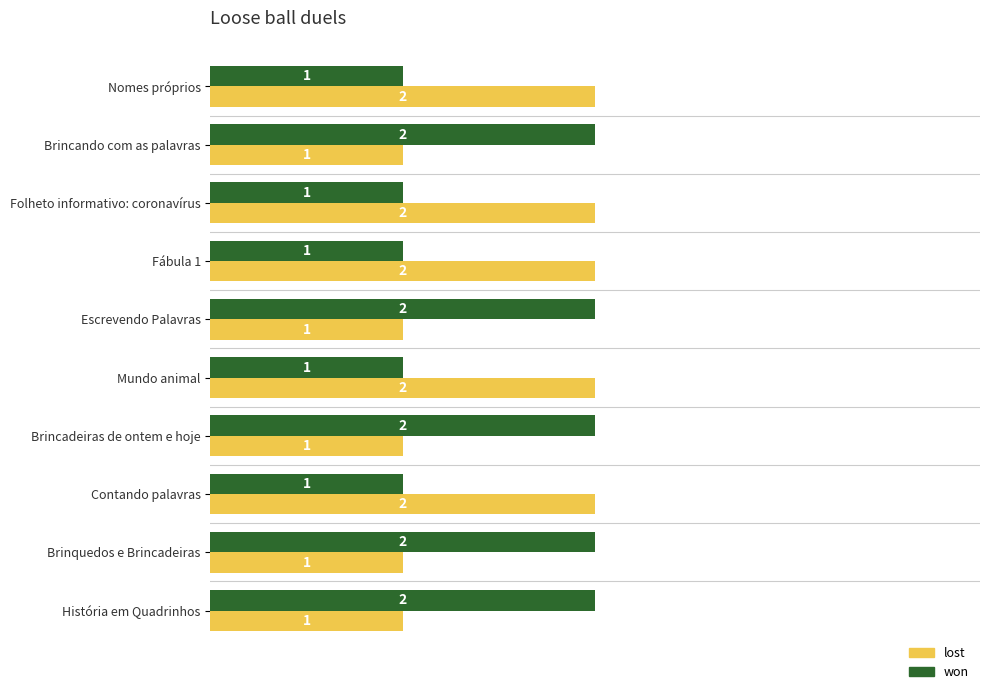

True or false: lost has a value of 0 at Nomes próprios.

False